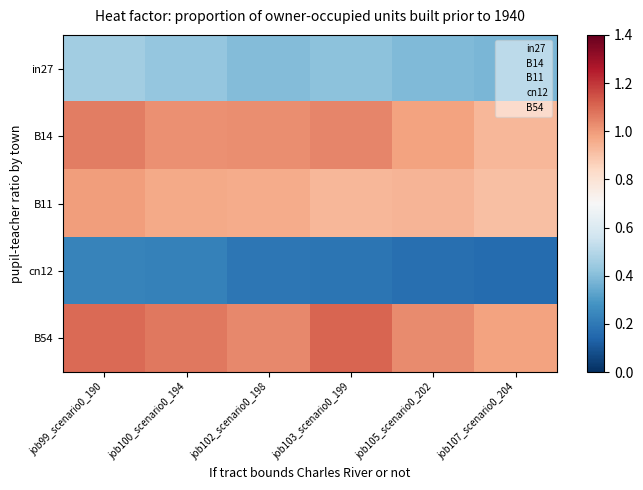

What is the maximum value for cn12?

0.2